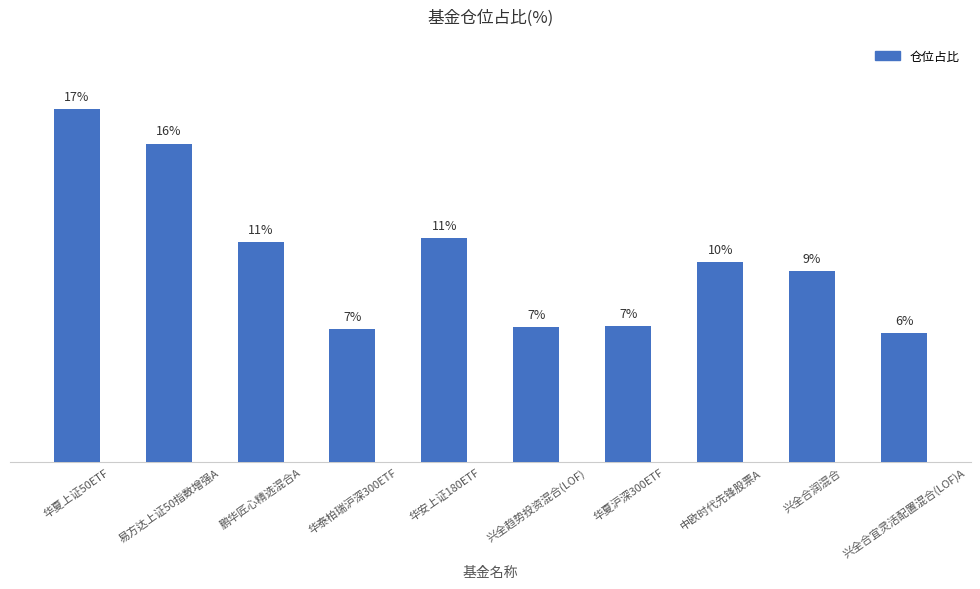

Does the chart contain stacked bars?

No